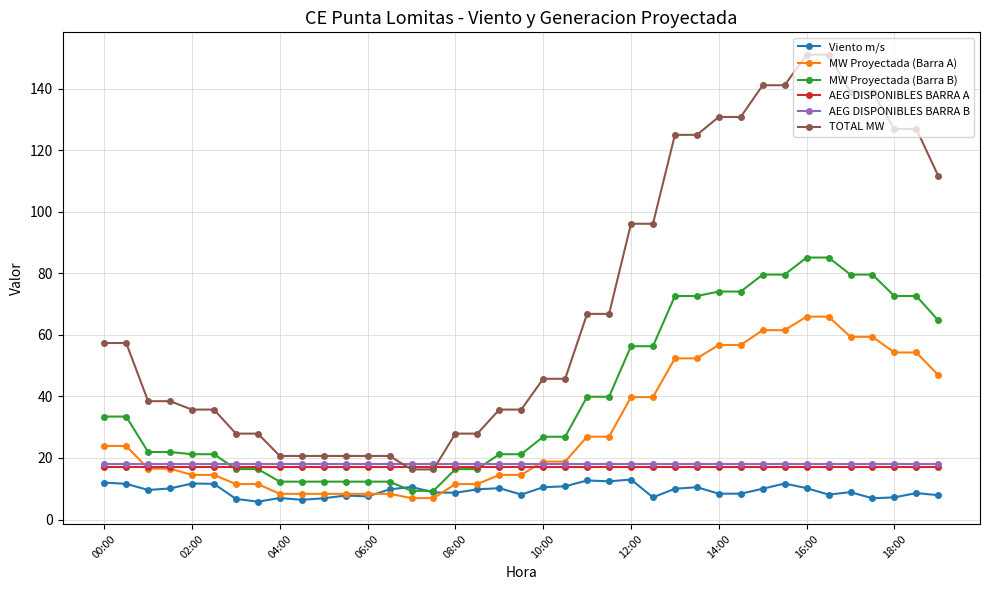

Which series has the largest range (max minus min)?

TOTAL MW